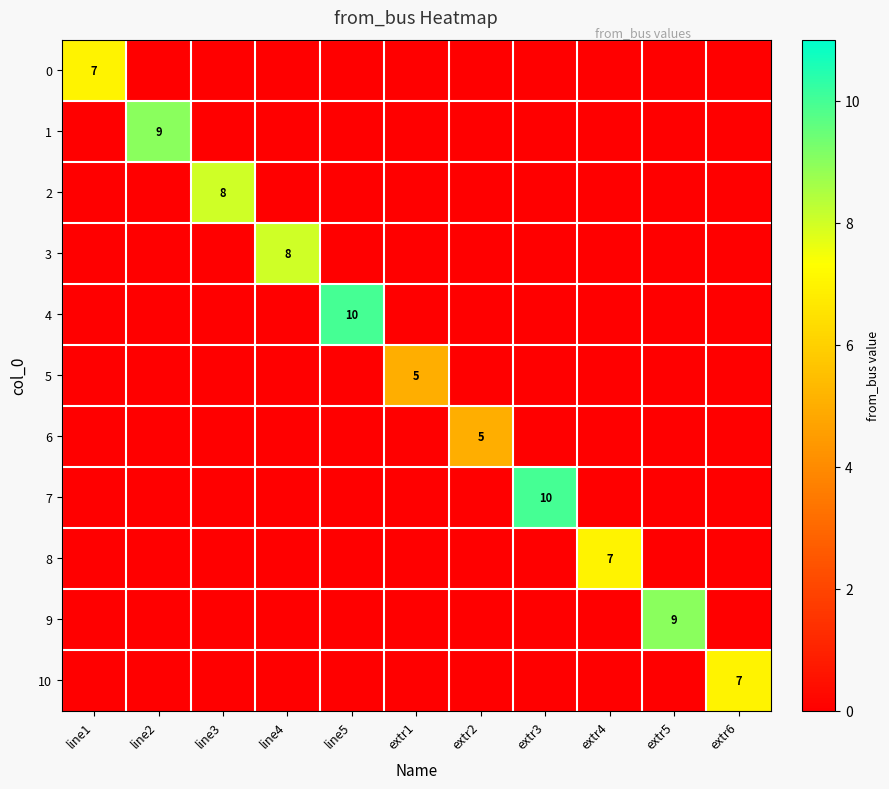

The 1 series shows 9 at line2. True or false?

True